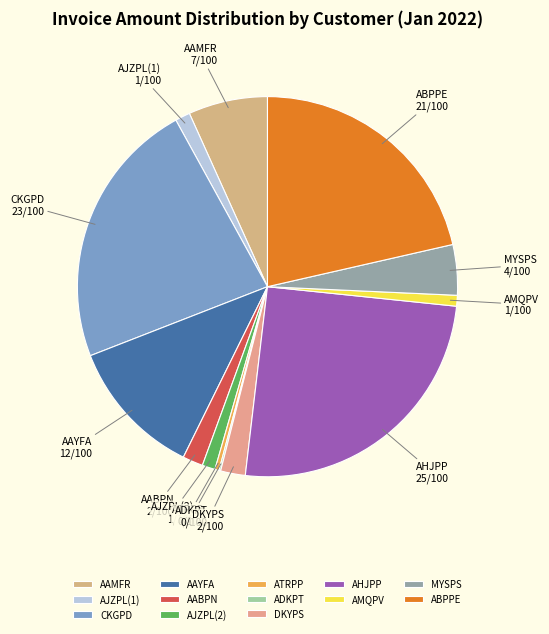

Does AHJPP account for over 50% of the chart?

No